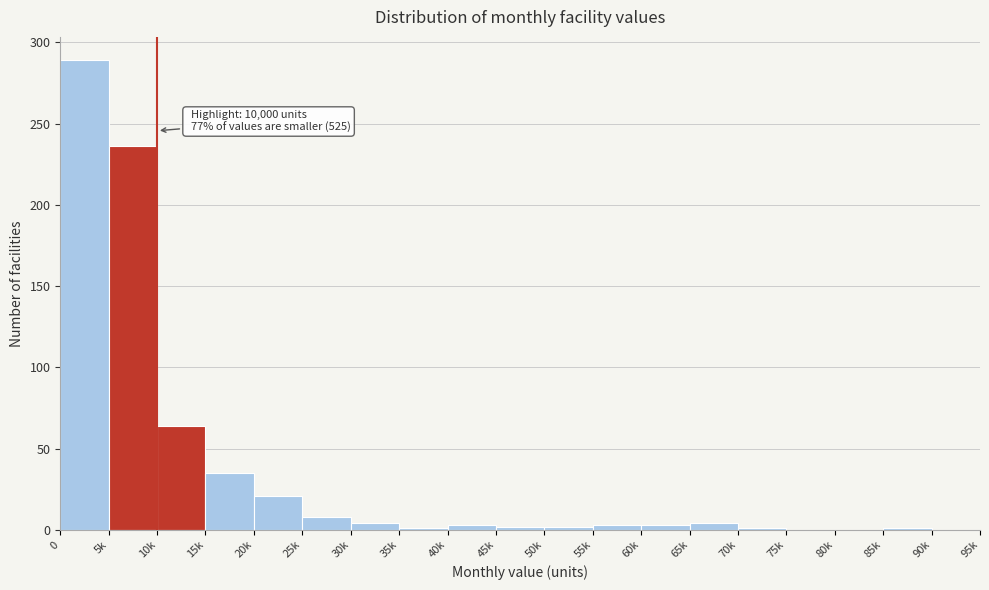

Where is the data nearest to the value 144?

10k